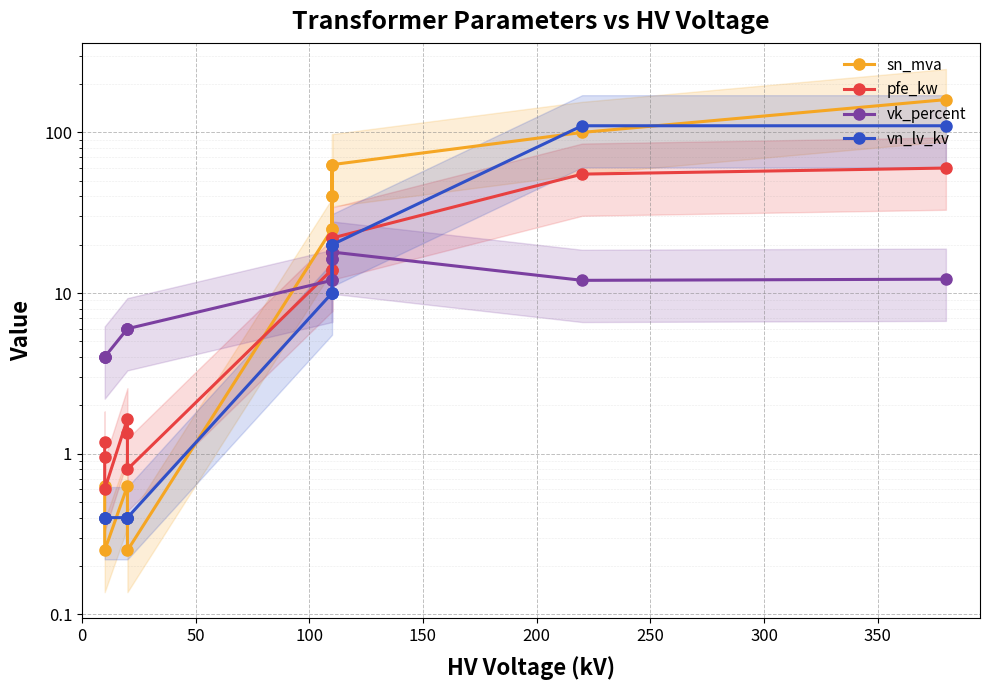

Read the vk_percent value at 150.

16.2